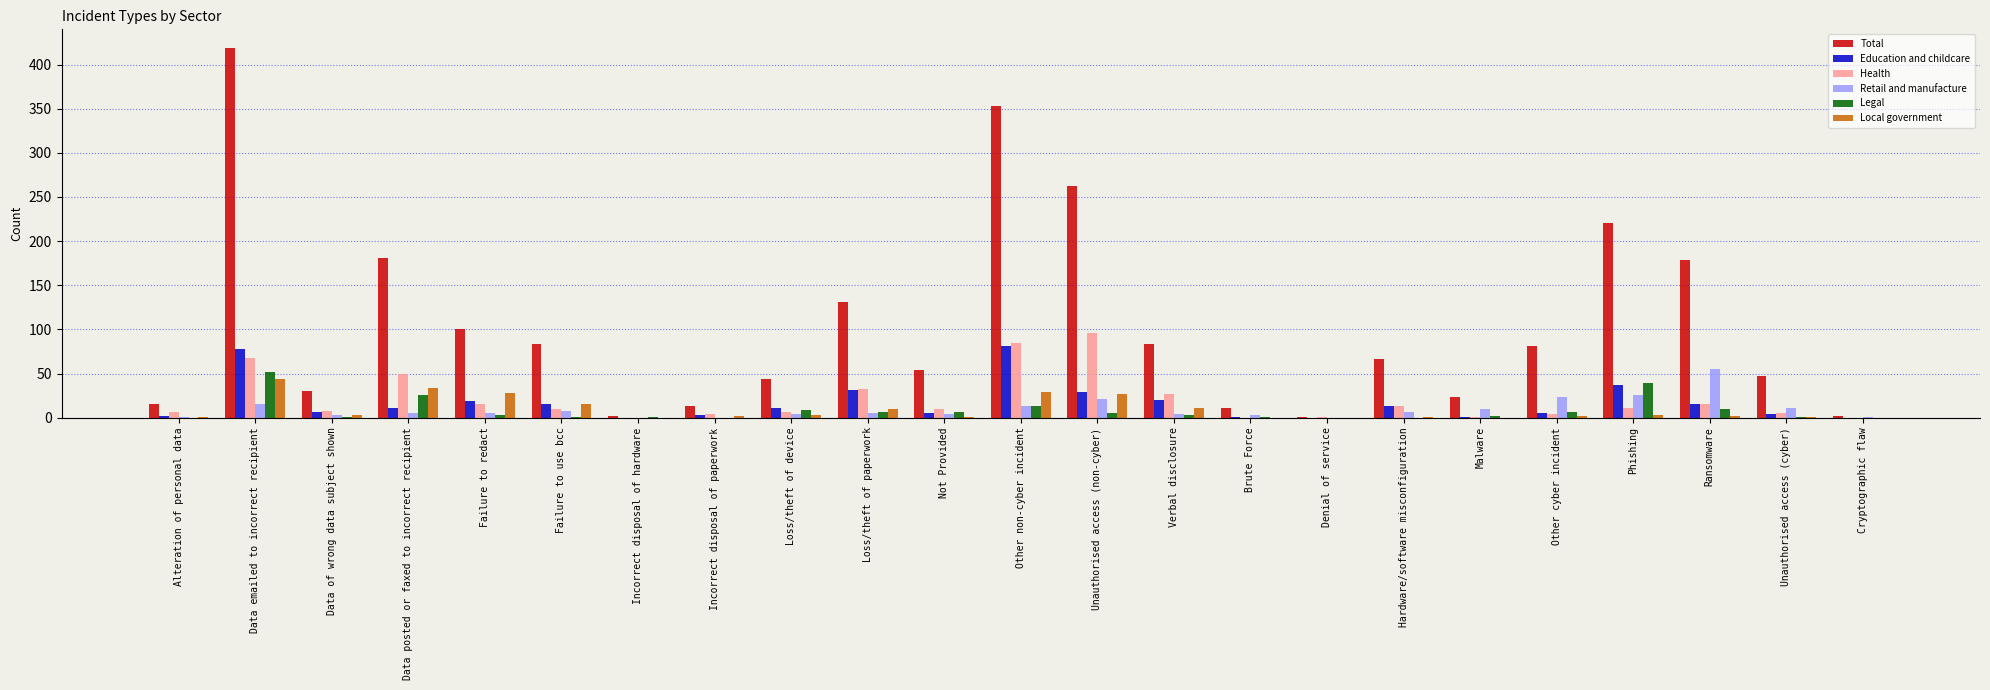

Where is Education and childcare nearest to the value 40?

Phishing